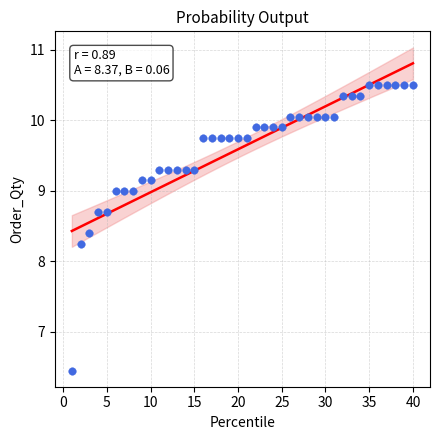

What is the range of X values (max minus min)?

39.0